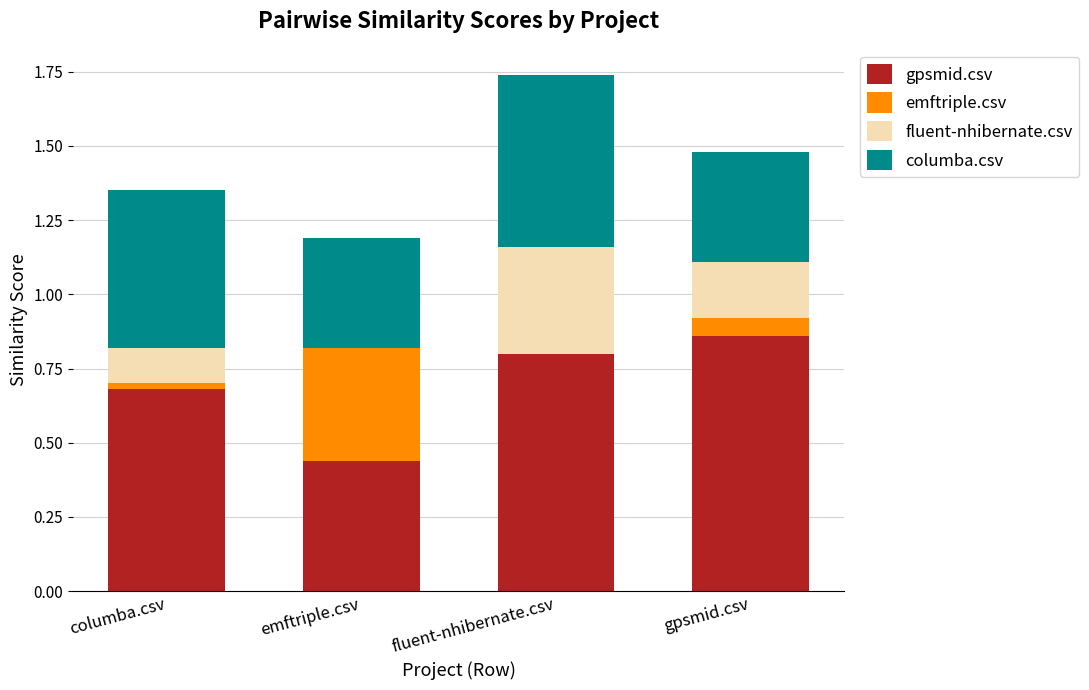

At which label does gpsmid.csv reach its peak?

gpsmid.csv